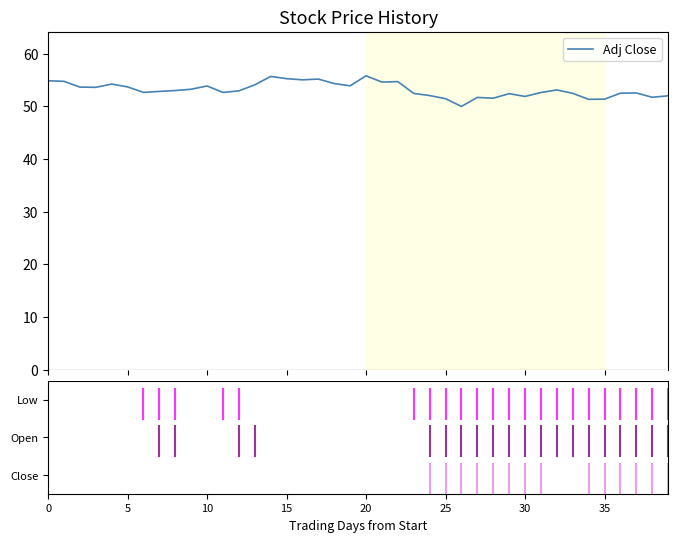

What is the minimum value shown in the chart?

50.0